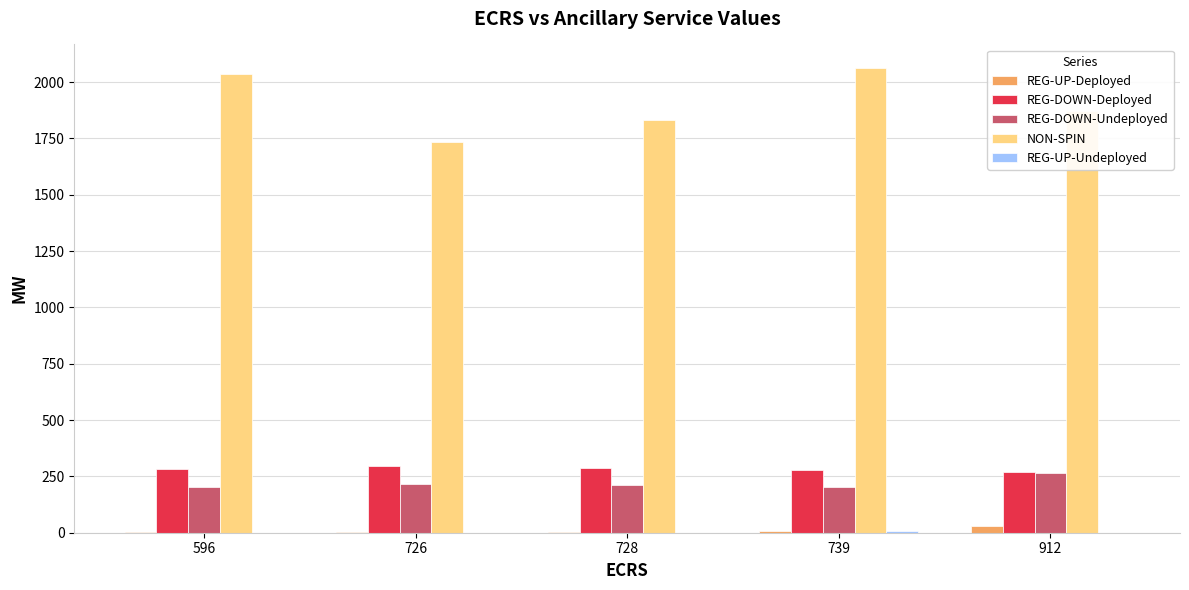

Is the value of NON-SPIN at 726 greater than the value of REG-DOWN-Deployed at 596?

Yes